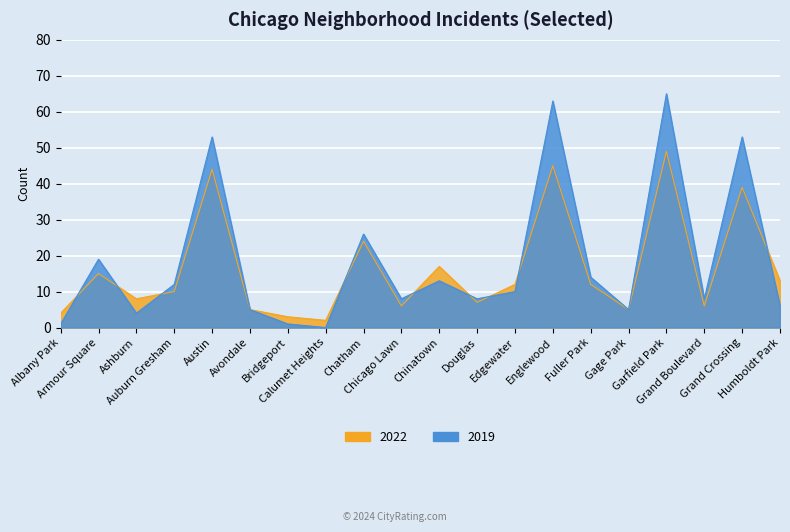

How many series are shown in this chart?

2